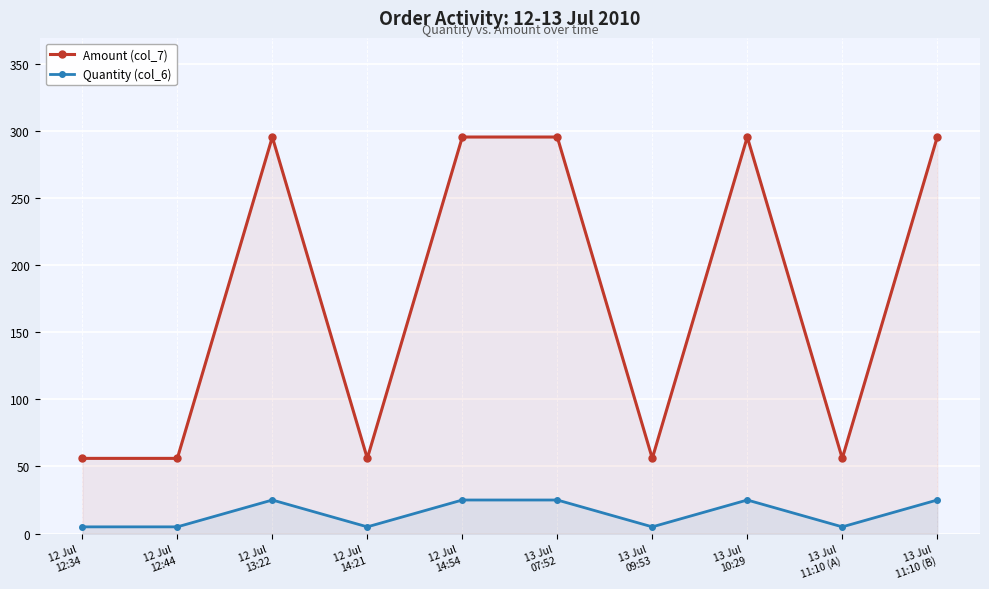

Rank the series at 12 Jul
14:21 from highest to lowest value.

Amount (col_7), Quantity (col_6)